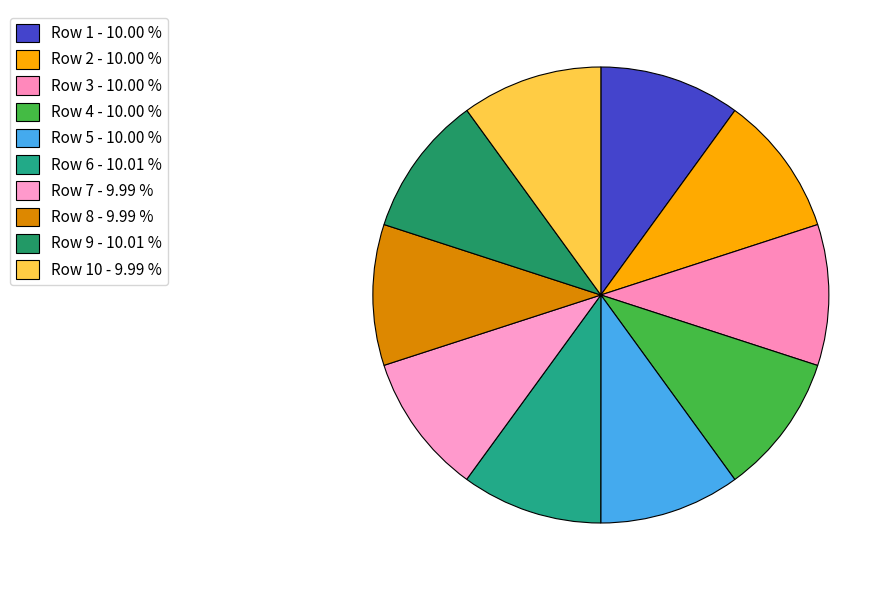

How many slices are in this pie chart?

10